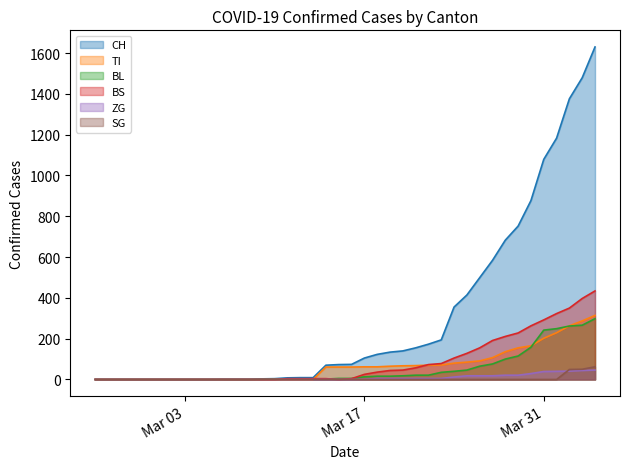

Which series has the largest total across all categories?

CH